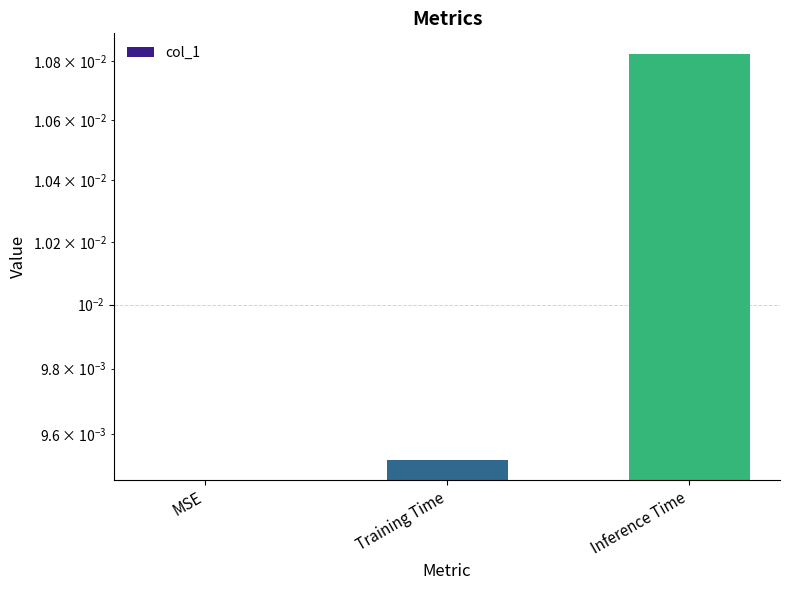

Rank the categories by value from lowest to highest.

MSE, Training Time, Inference Time